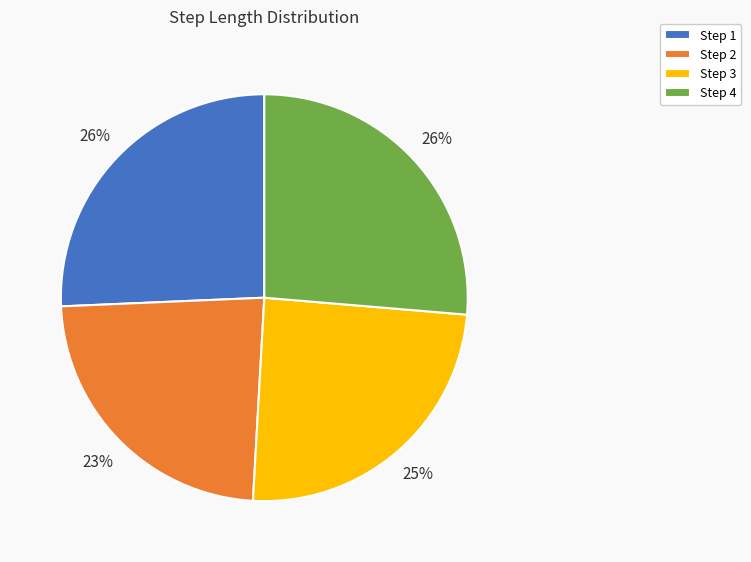

To the nearest percent, what portion does Step 4 represent?

26%